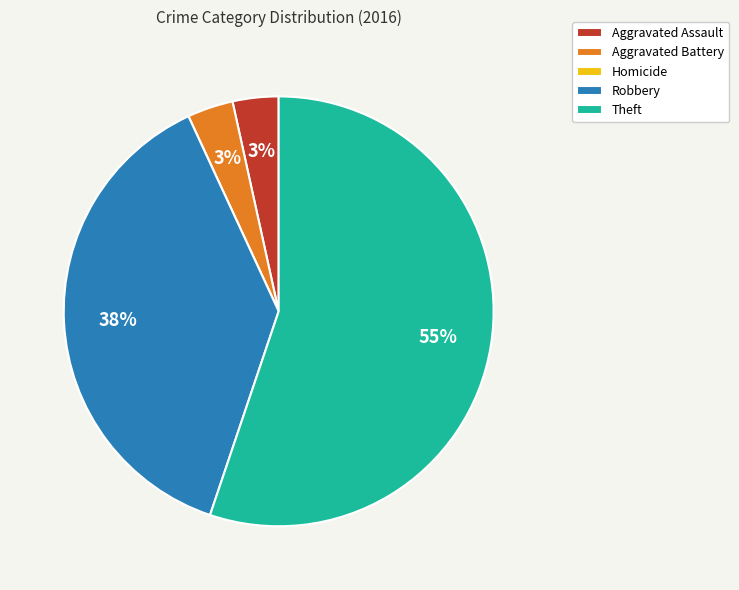

To the nearest percent, what is the average slice percentage?

20%